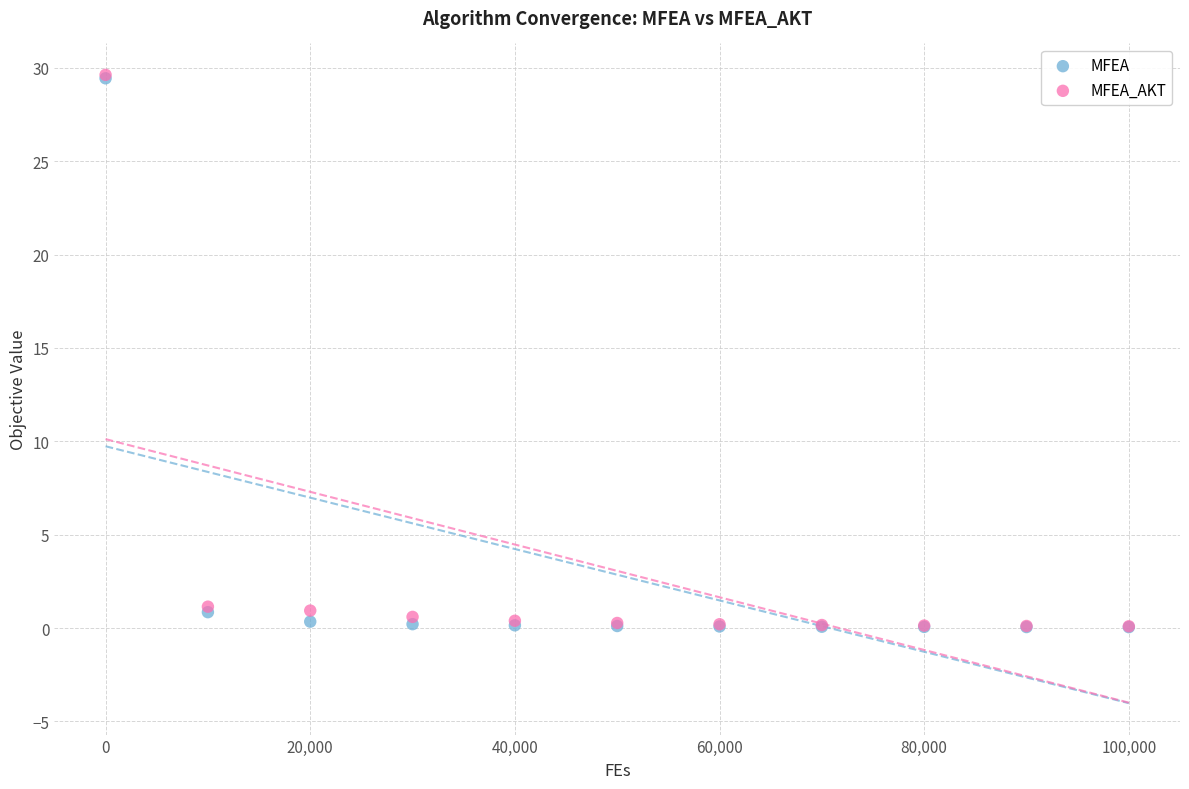

What are all the series names shown in the legend?

MFEA, MFEA_AKT